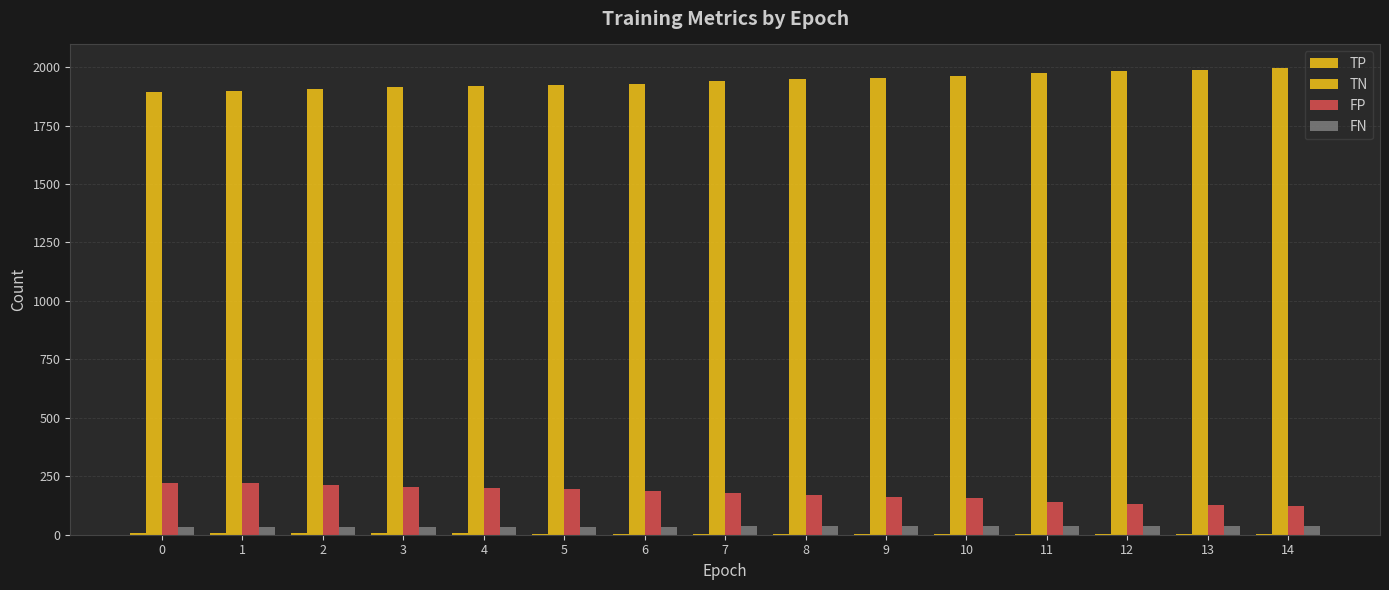

Count the number of data series in this chart.

4